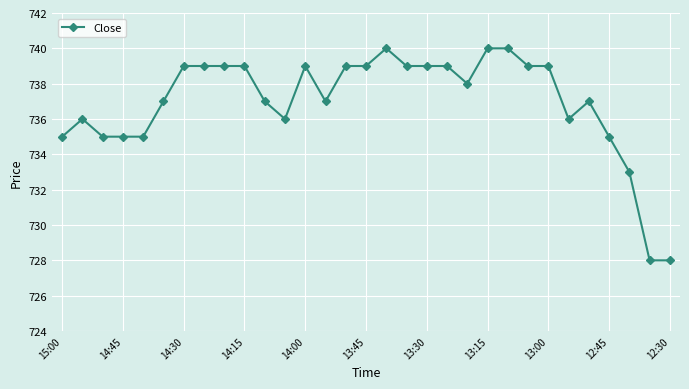

What is the difference between the maximum and minimum values?

12